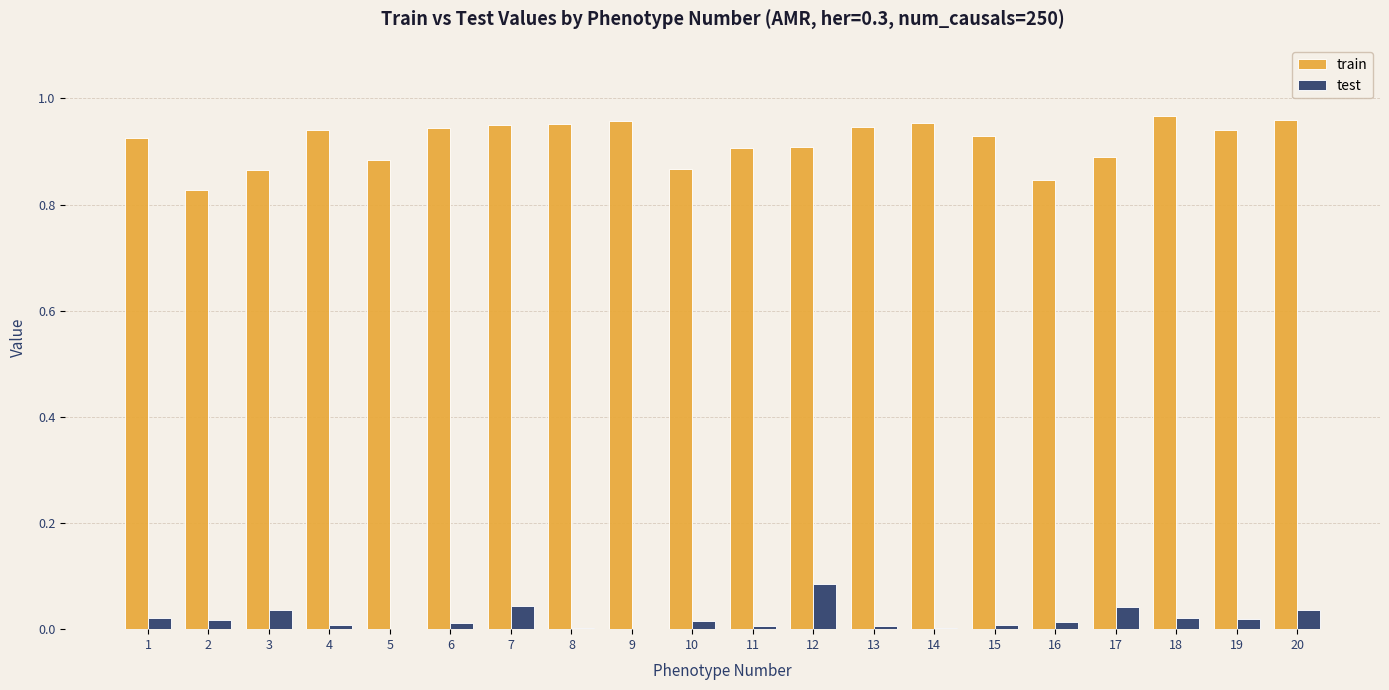

The value of test at 6 is 0.0. True or false?

True